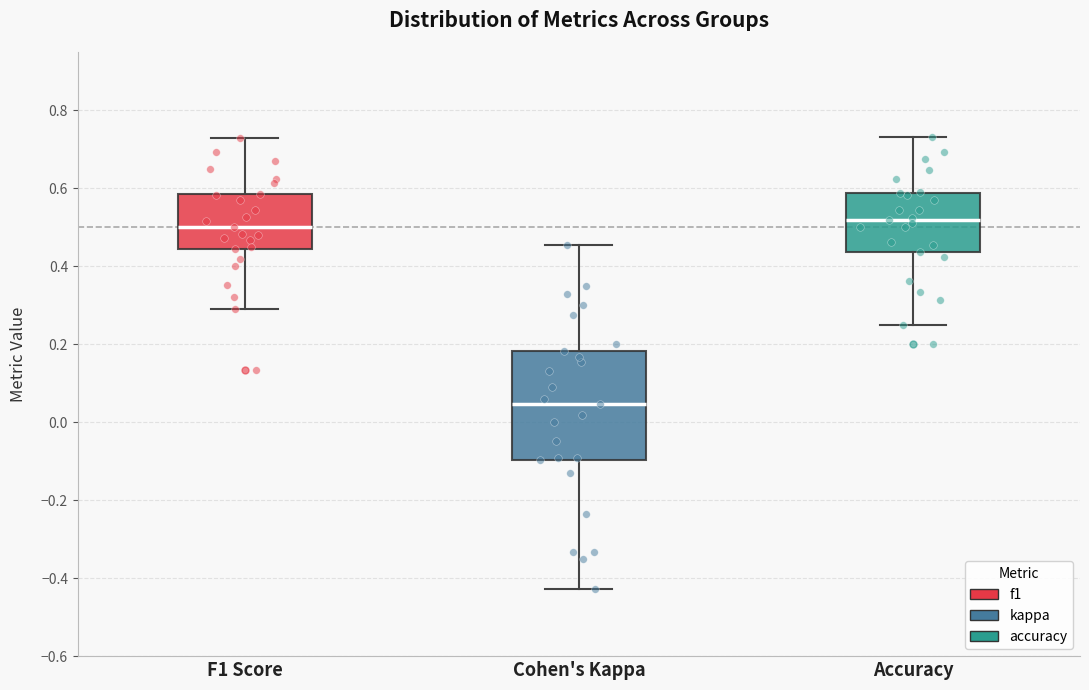

Comparing the boxes themselves (not the whiskers), which one is the tallest?

Cohen's Kappa